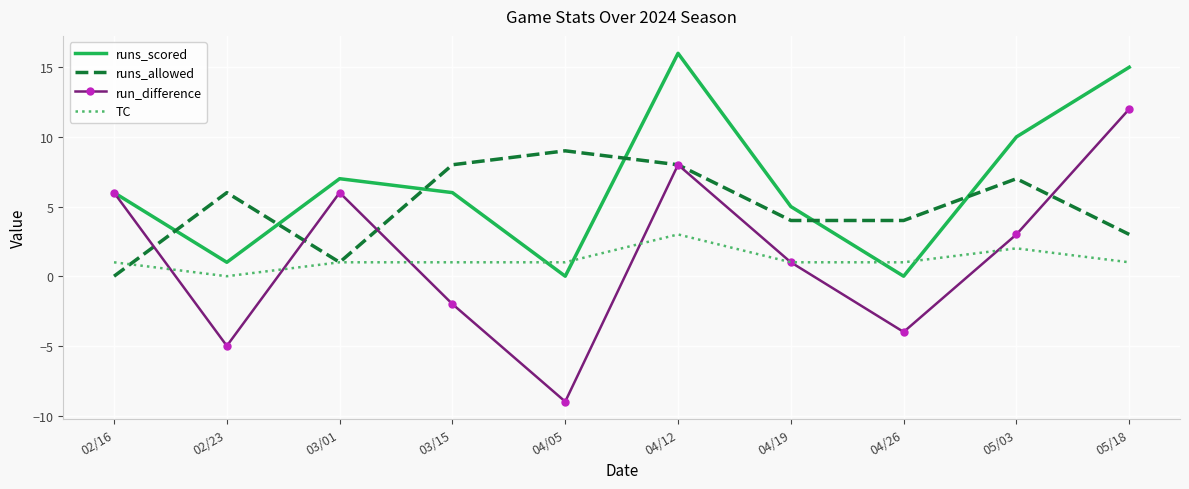

Which series has the widest spread of values?

run_difference